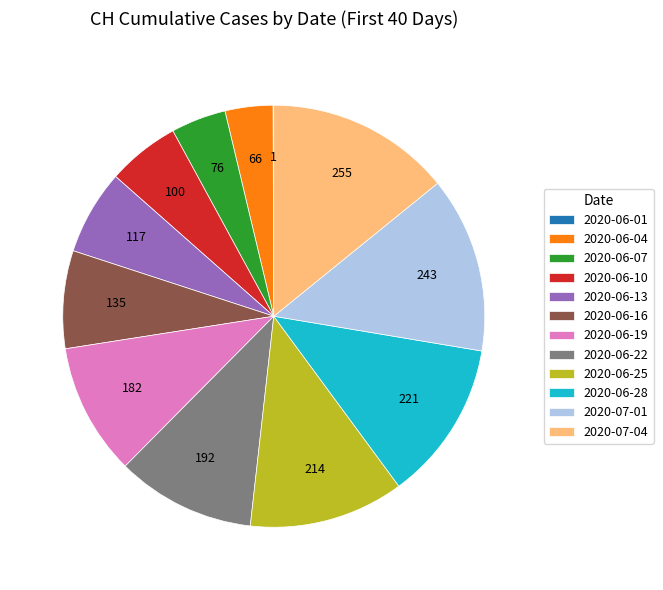

Which slice is the largest?

2020-07-04